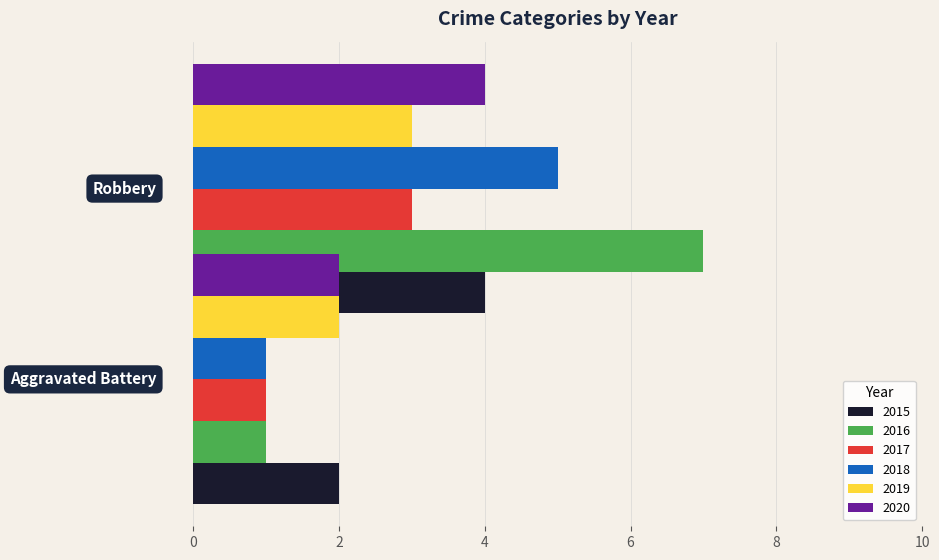

What is the minimum value shown in the chart?

1